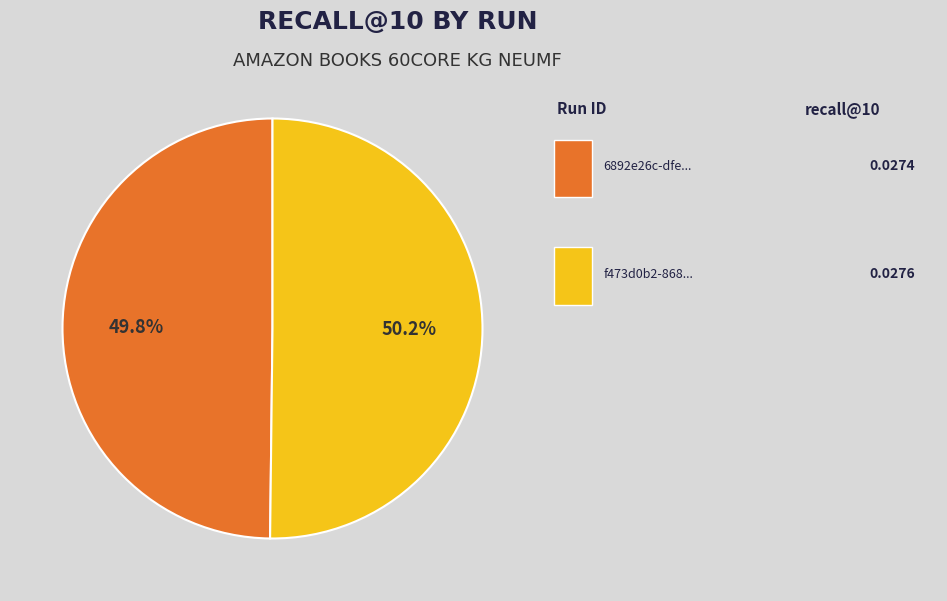

Is there any slice that represents more than half of the pie?

Yes